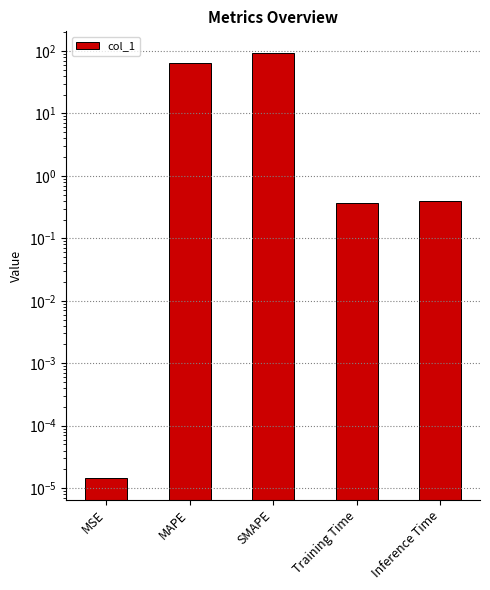

What is the difference between the values at Inference Time and SMAPE?

93.7